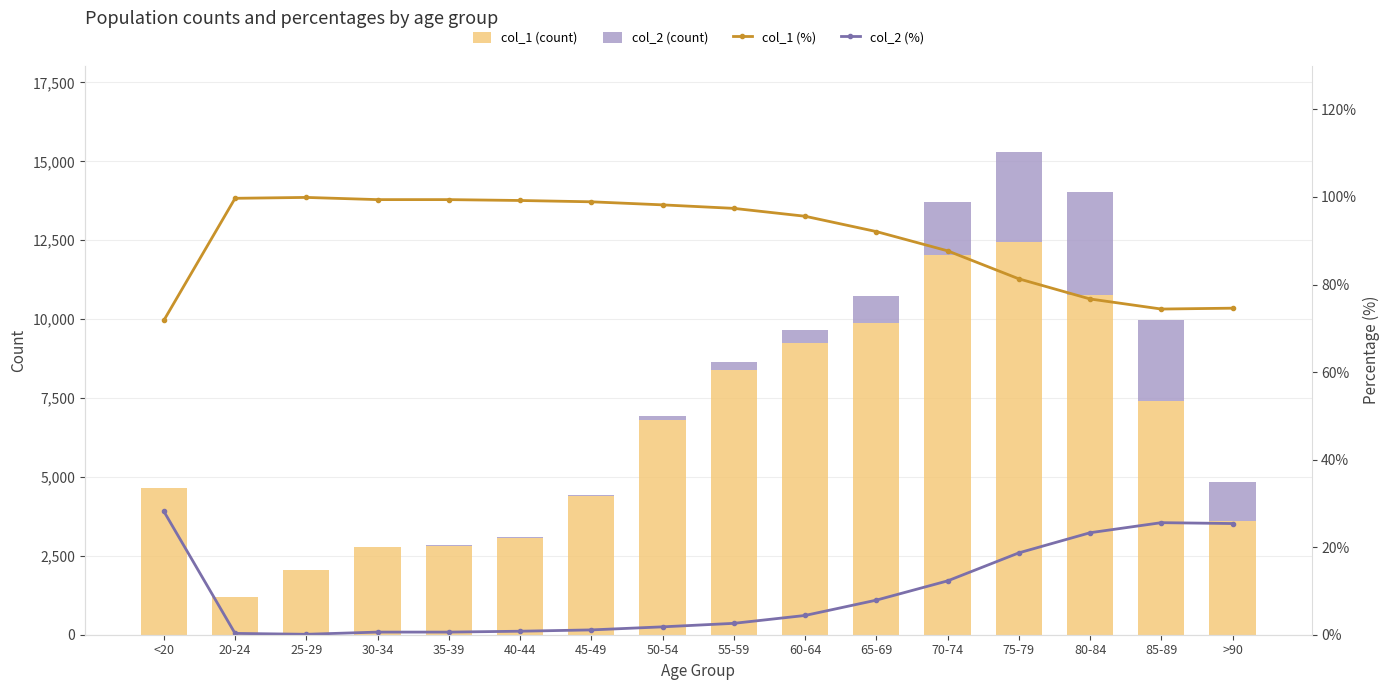

List the series in order of their peak value, lowest first.

col_2 (%), col_1 (%), col_2, col_1